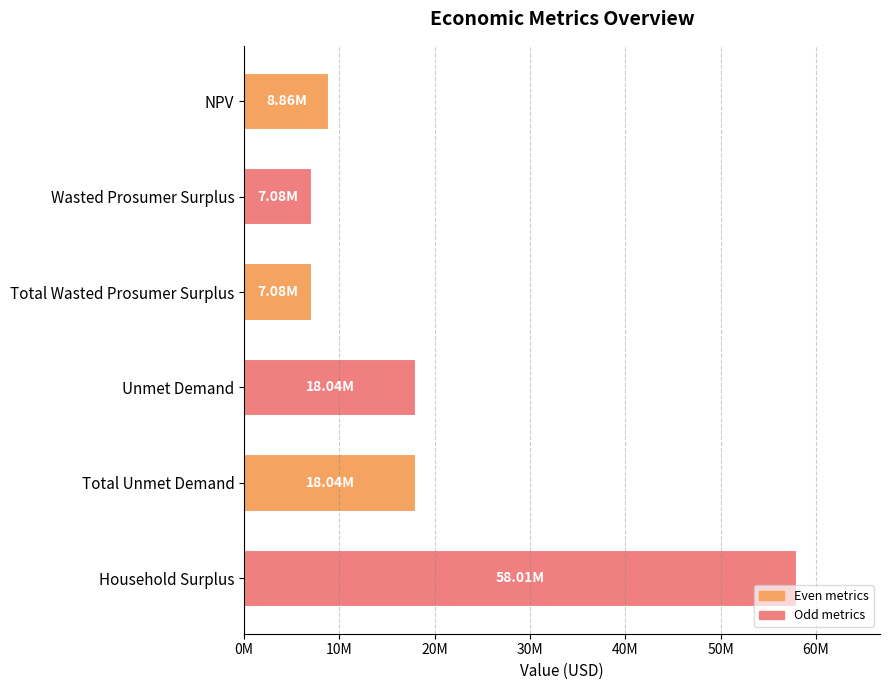

Are the bars horizontal?

Yes